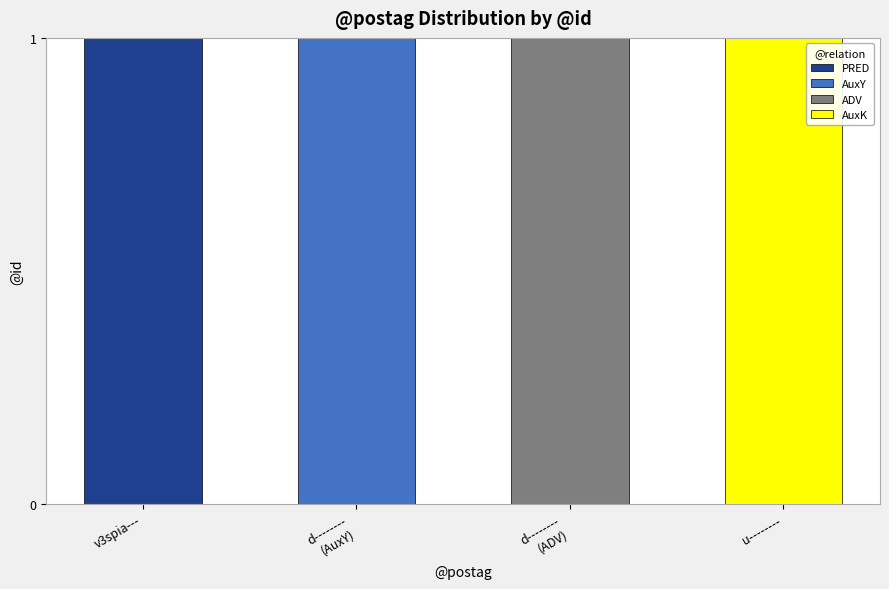

The PRED series shows 0 at u--------. True or false?

True